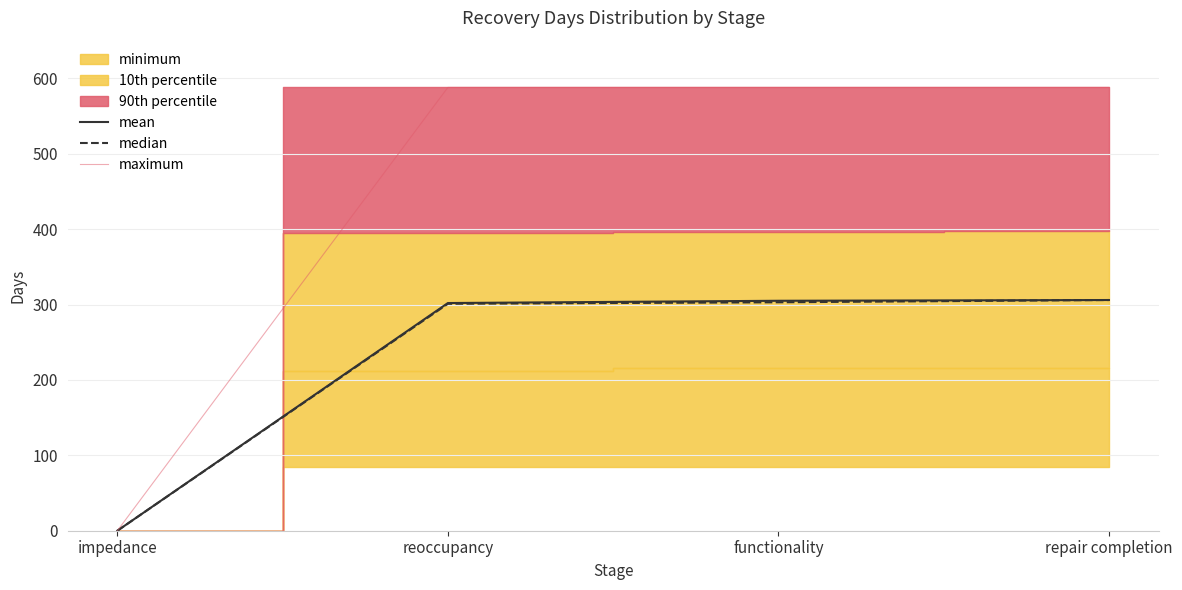

What is the total value across all series at functionality?

1196